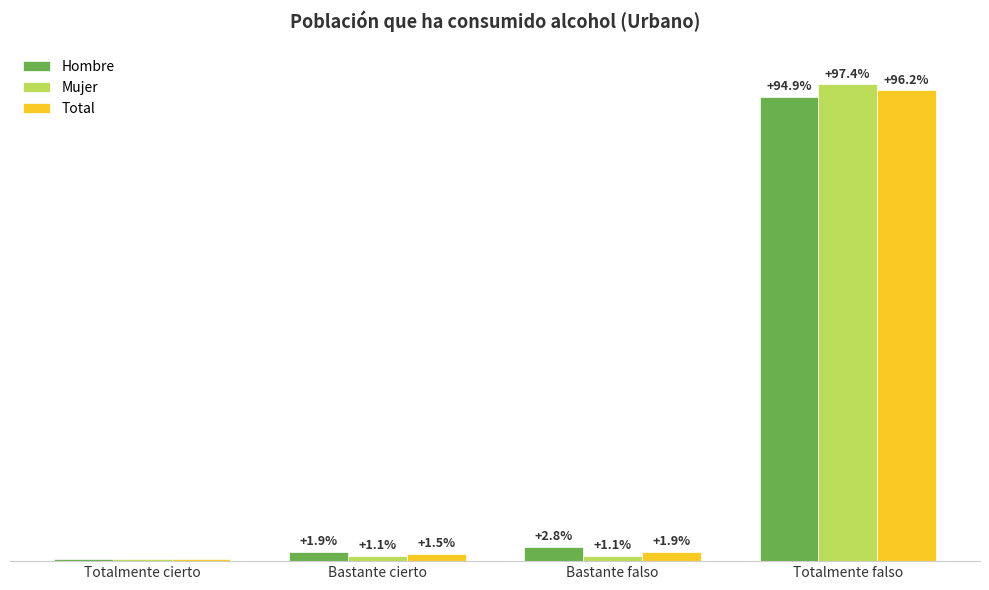

At Bastante cierto, list the series in order from largest to smallest.

Hombre, Total, Mujer